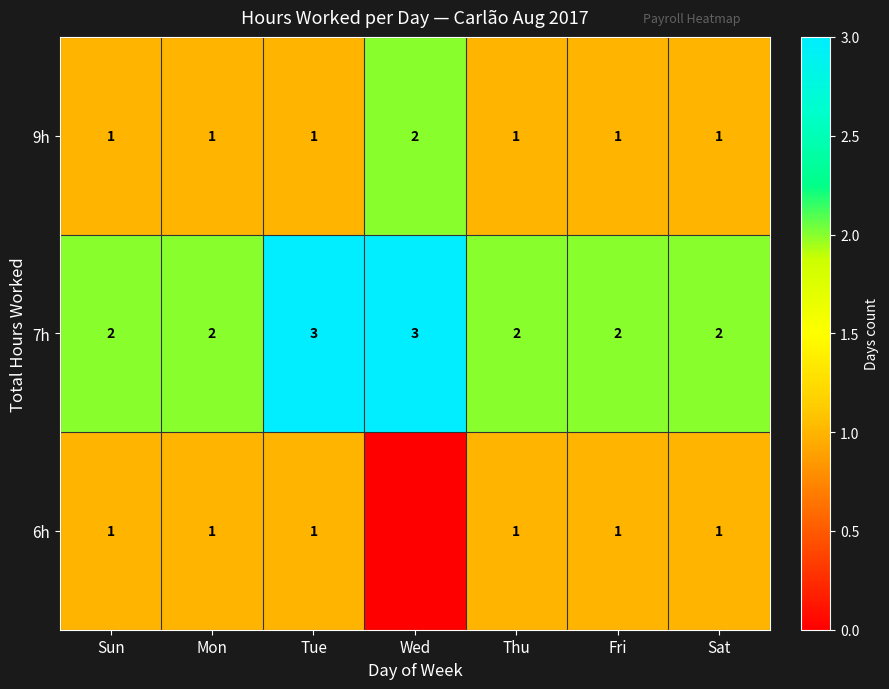

Is it true that 7h equals 3 at Tue?

True